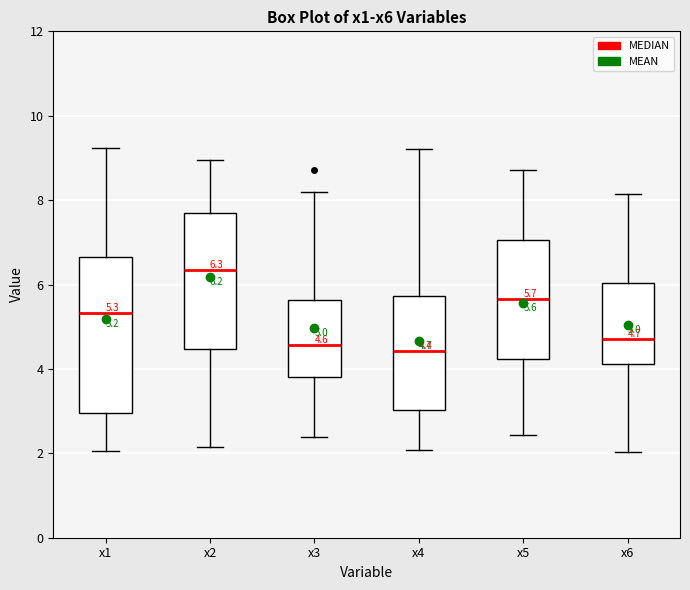

Which box is the tallest, from its lower edge to its upper edge?

x1